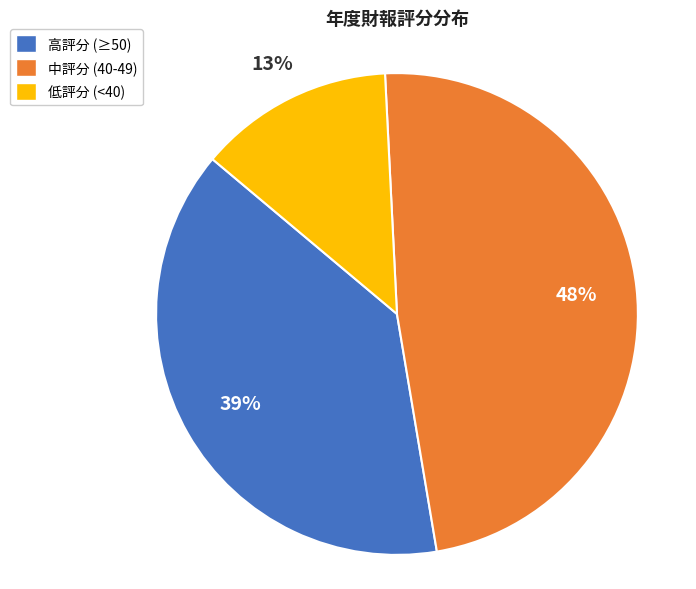

To the nearest percent, what is the difference between the largest and smallest slice percentages?

35%